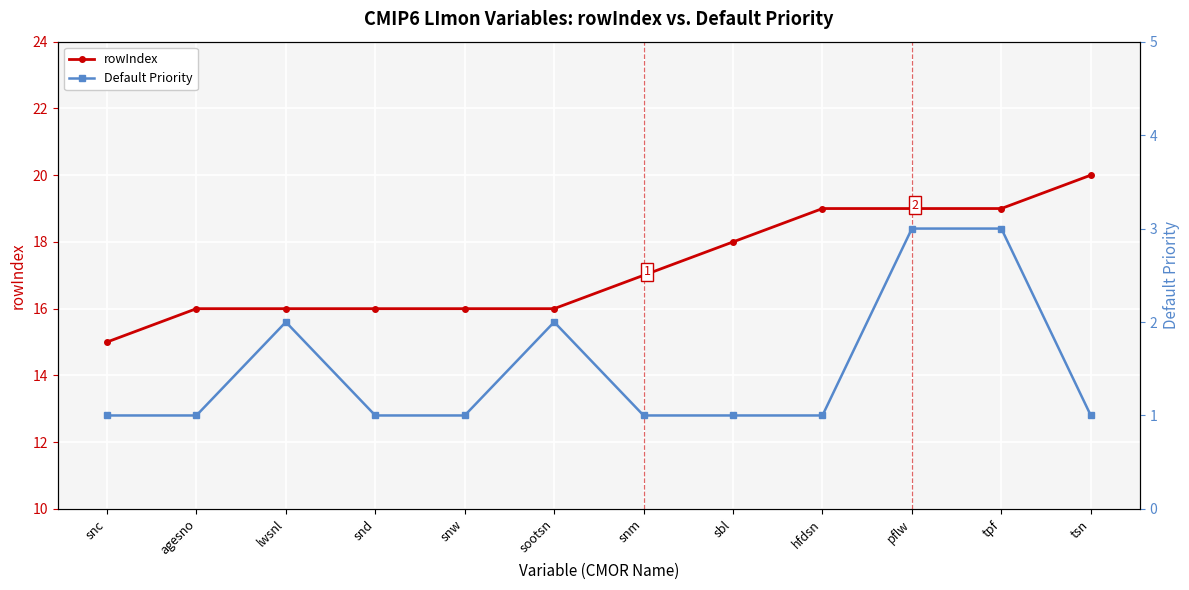

What is the difference between the highest and lowest values at snw?

15